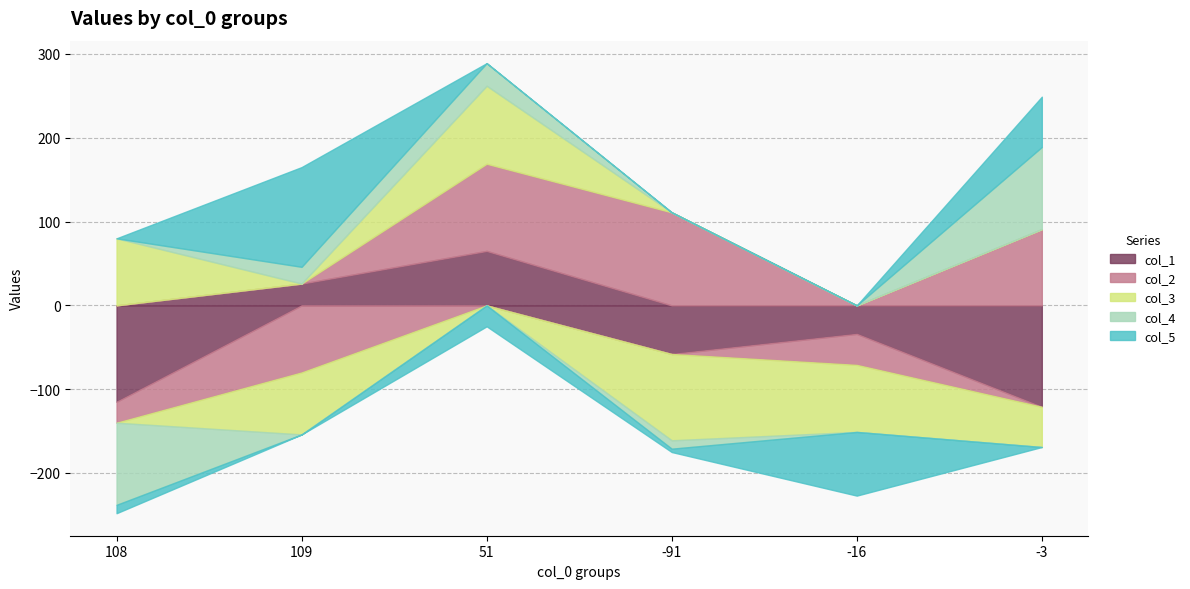

Rank the series at -3 from lowest to highest value.

col_1, col_3, col_5, col_2, col_4